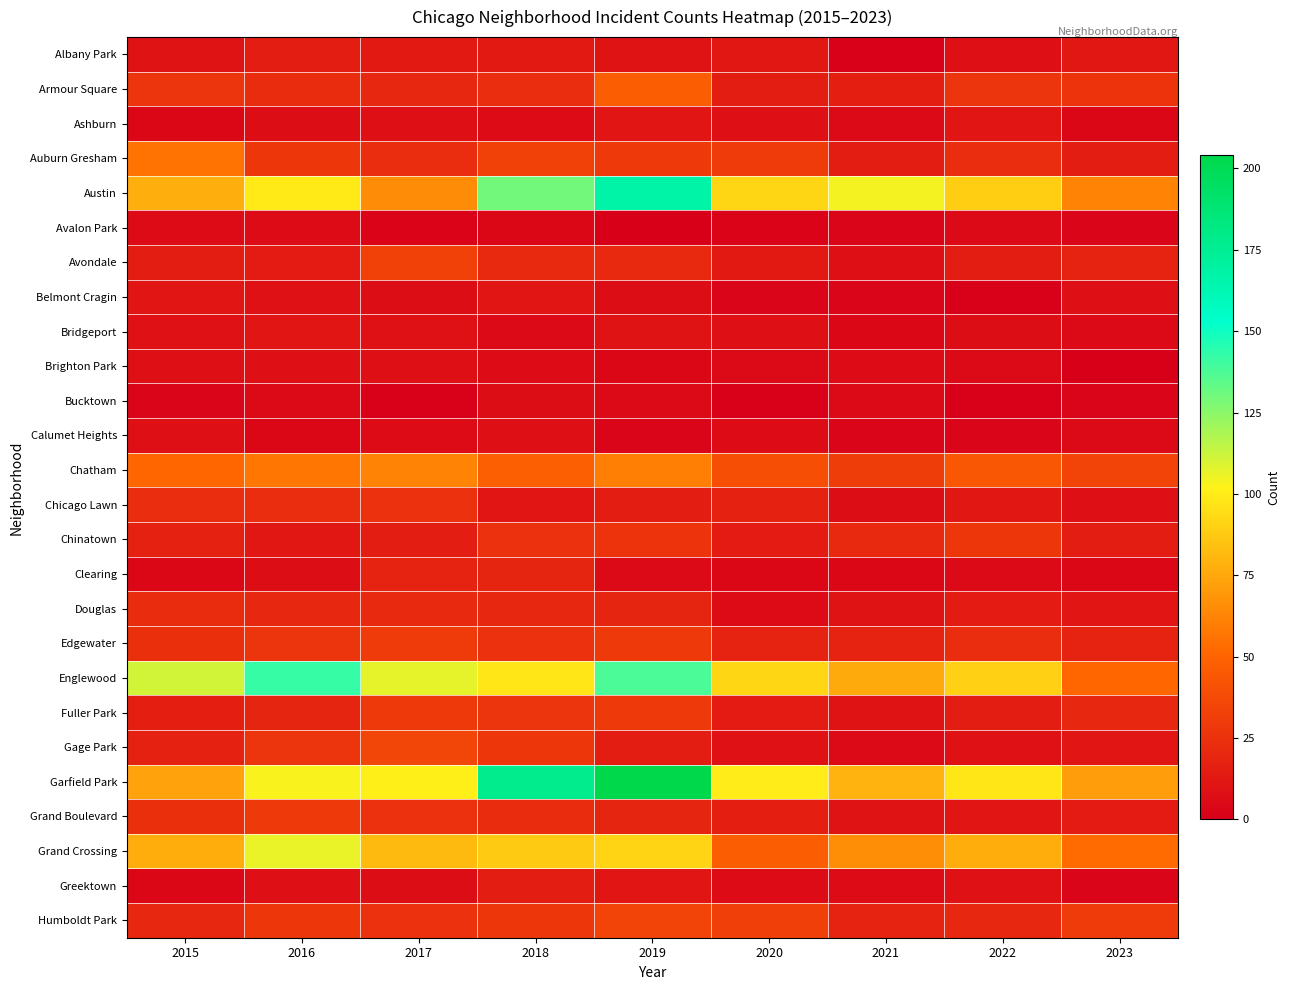

What is the difference between the highest and lowest values at 2016?

138